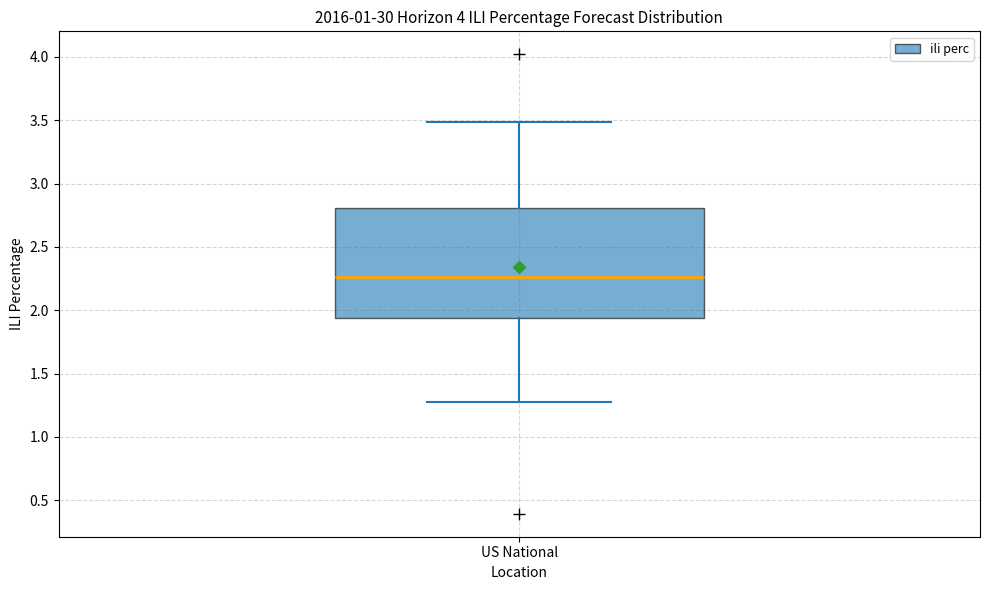

Read this box plot against the y-axis: the position of the median line, the range covered by the box, and the ends of both whiskers. The values are not printed on the chart, so give them approximately, as read against the axis.

median 2.25, box 1.95 to 2.80, whiskers 1.25 to 3.50